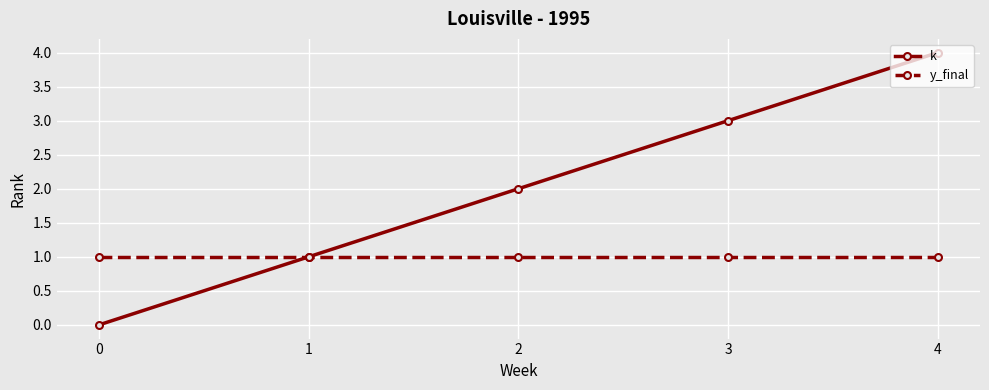

How many values in the k series are below 2?

2